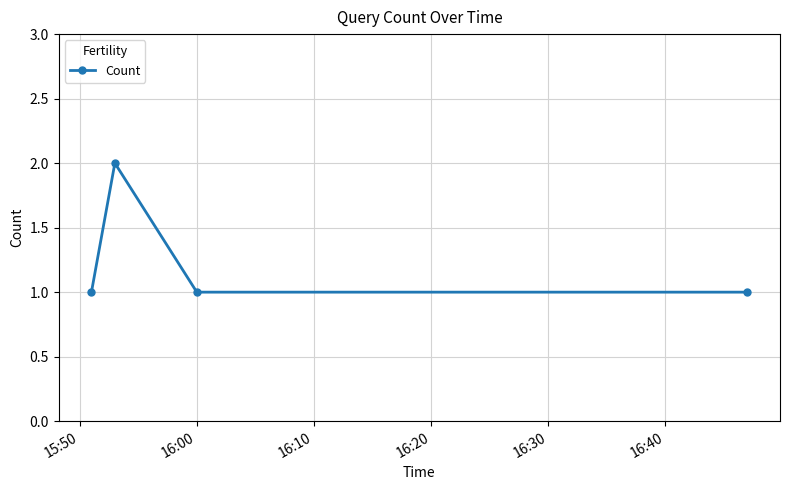

What is the minimum value shown in the chart?

1